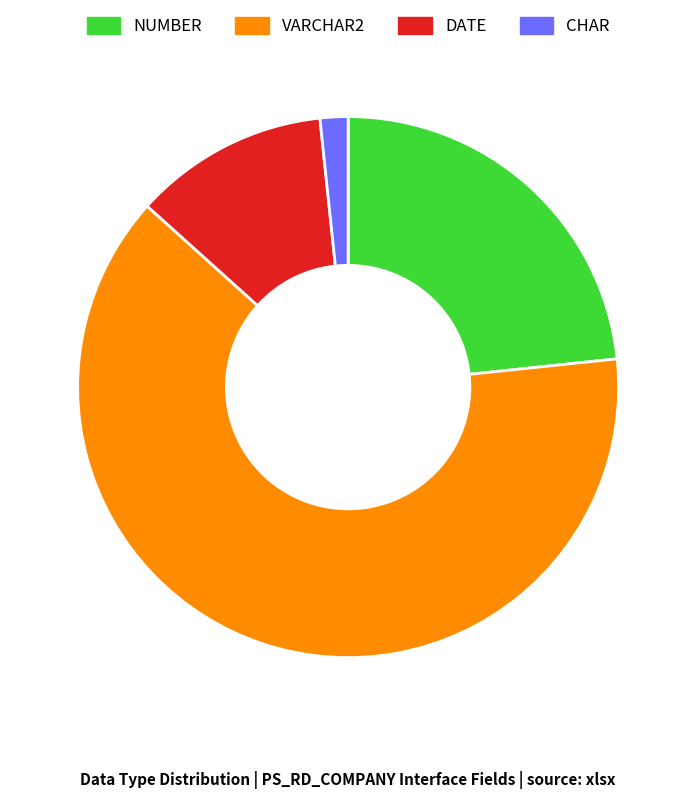

The VARCHAR2 slice represents 63% of the pie. True or false?

True